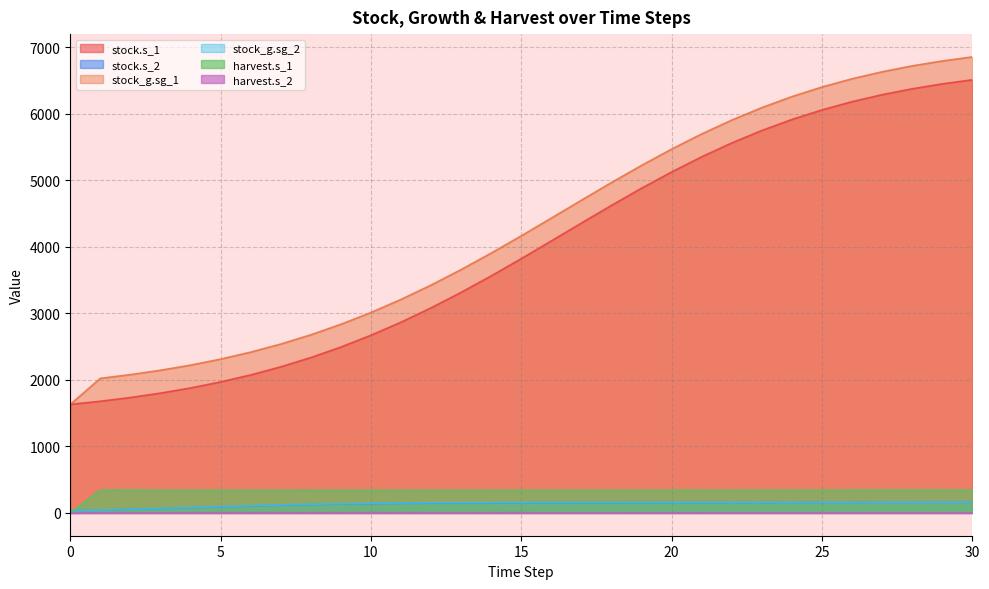

What is the maximum value shown in the chart?

6853.5